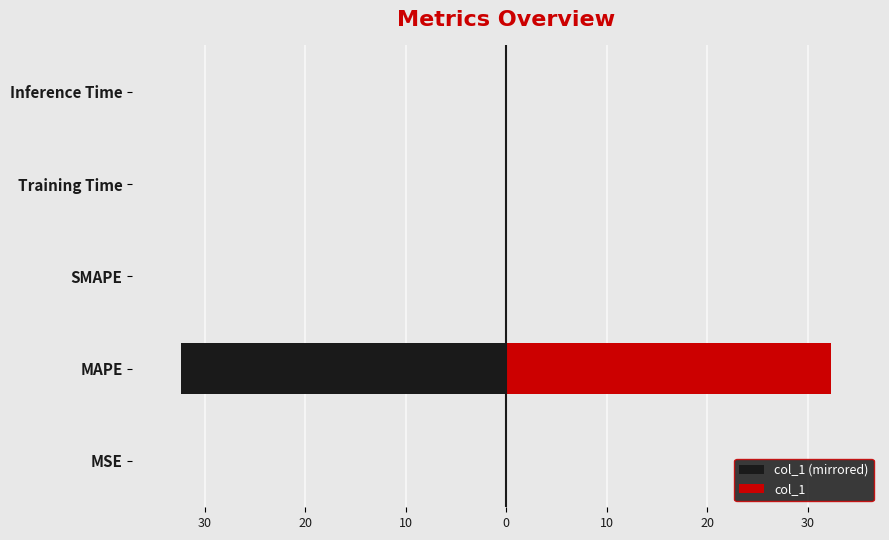

Rank the series at SMAPE from highest to lowest value.

col_1 (mirrored), col_1